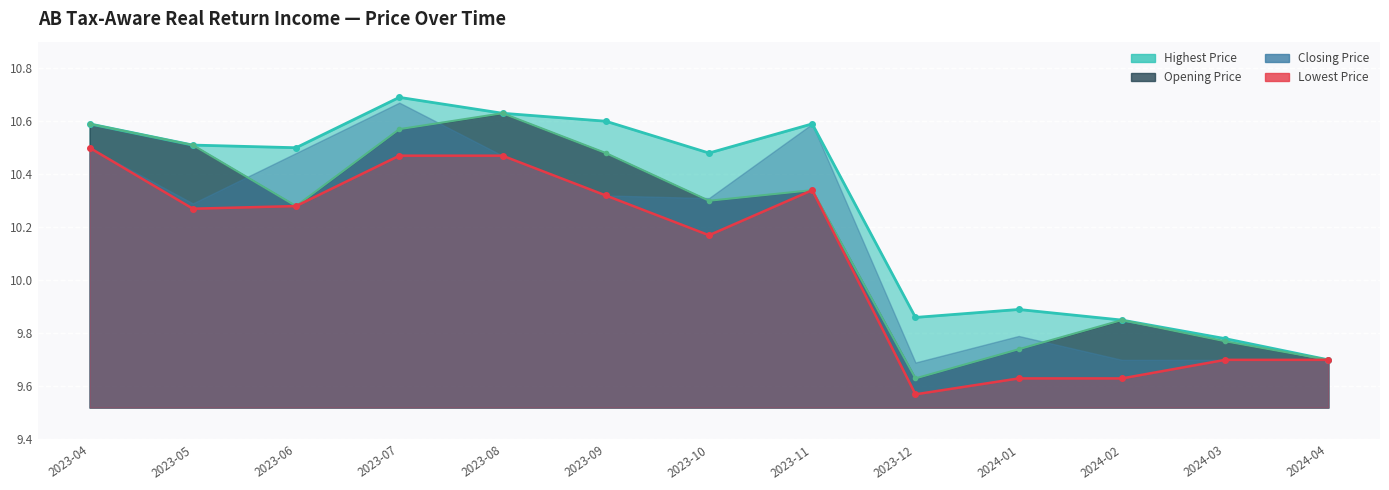

Where is the first local minimum for Lowest Price?

2023-05